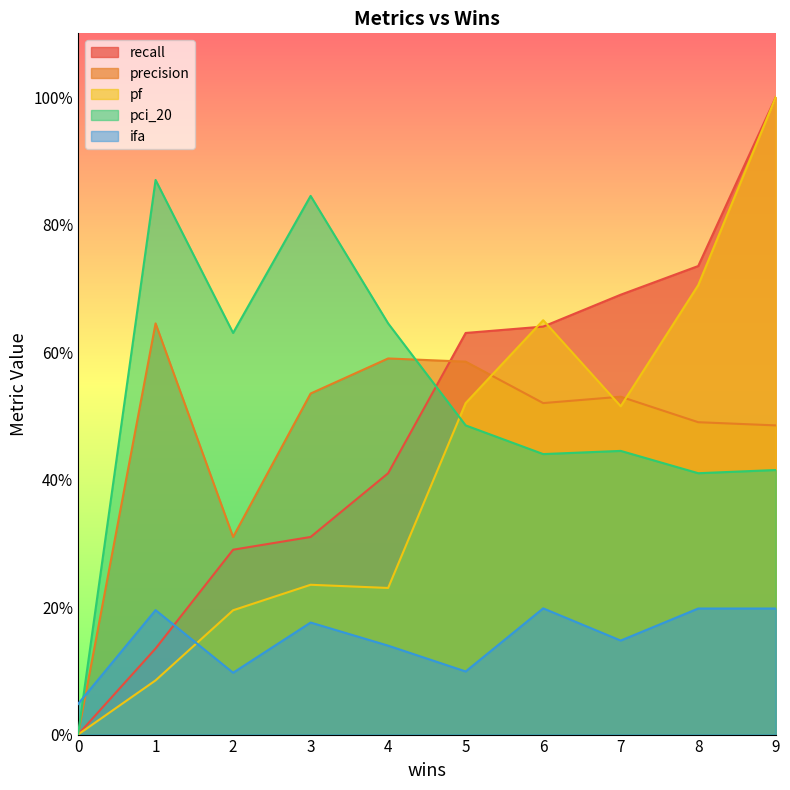

Is the value of precision at 3 greater than the value of ifa at 1?

Yes